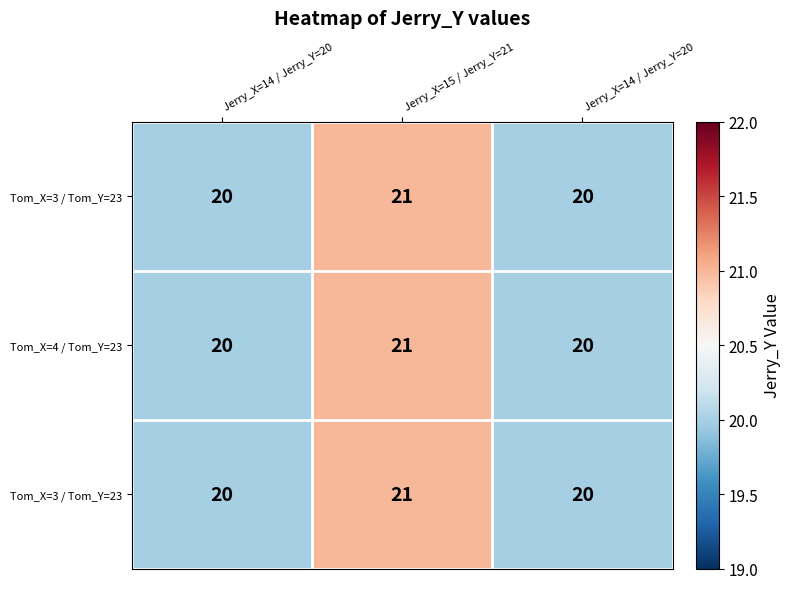

How many data points does each series have?

3